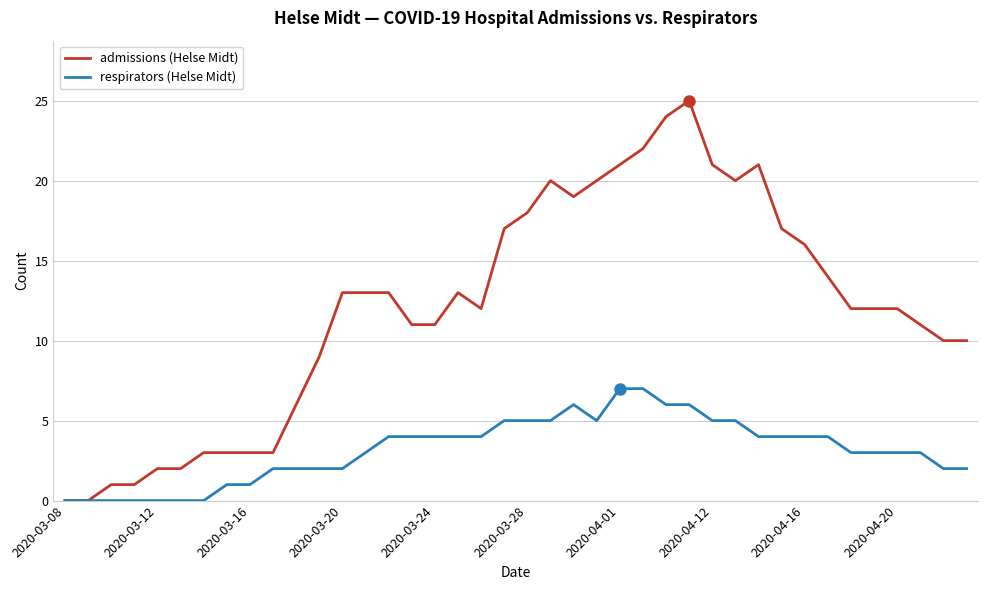

What are all the series names shown in the legend?

admissions (Helse Midt), respirators (Helse Midt)